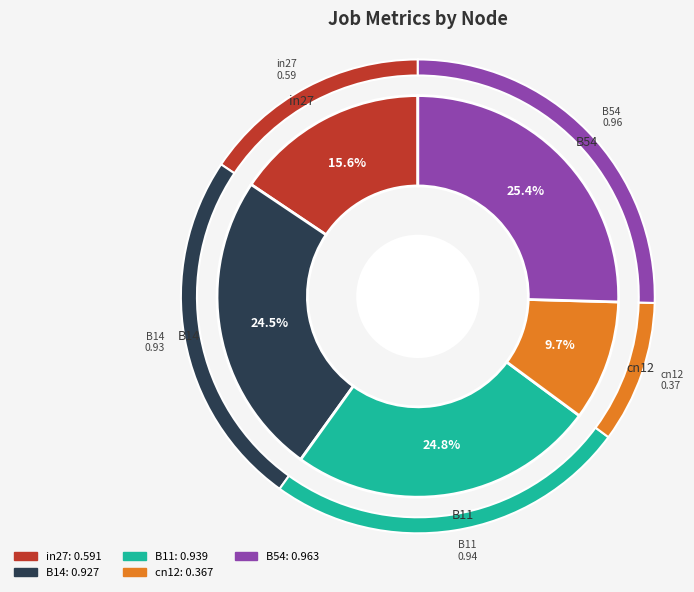

To the nearest percent, what portion does in27 represent?

16%